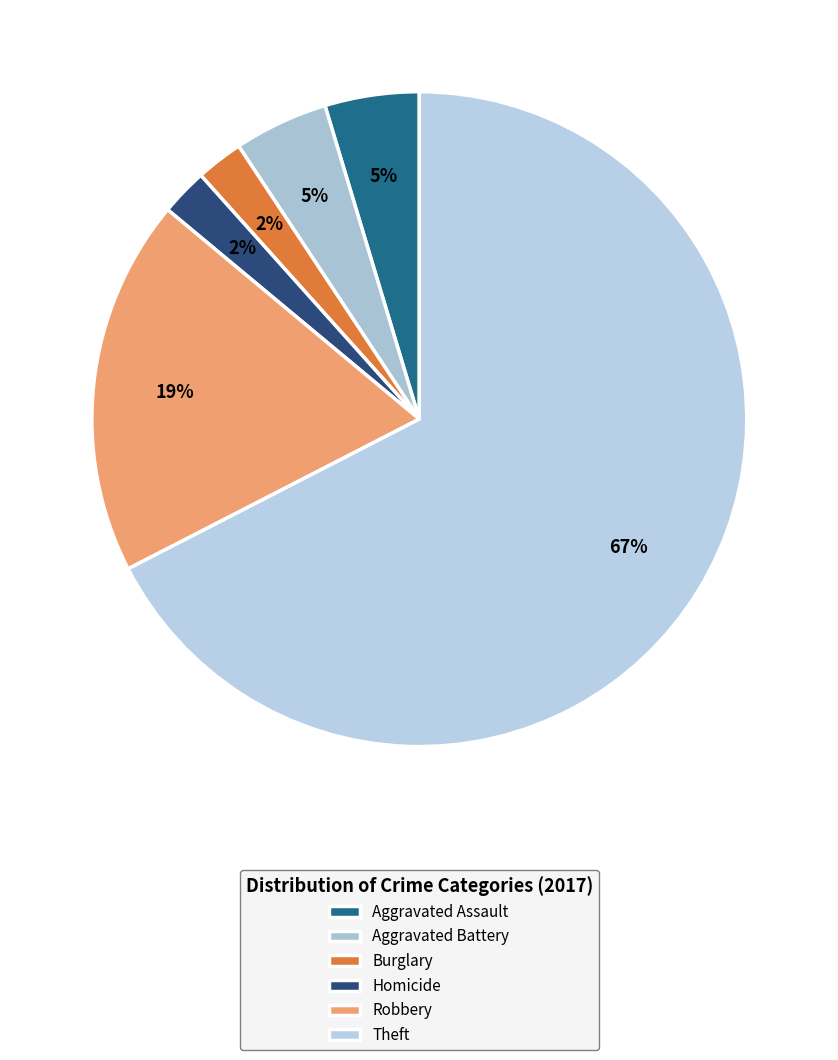

How many slices are in this pie chart?

6